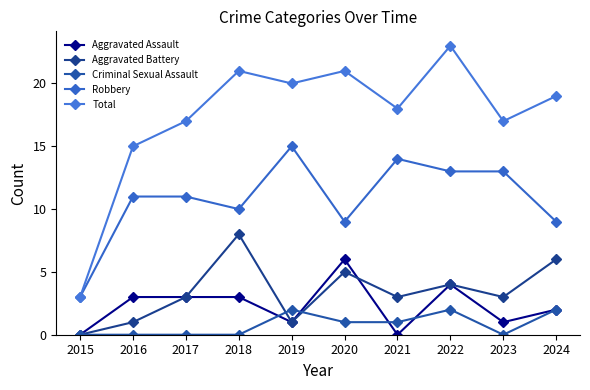

Rank the series at 2018 from highest to lowest value.

Total, Robbery, Aggravated Battery, Aggravated Assault, Criminal Sexual Assault